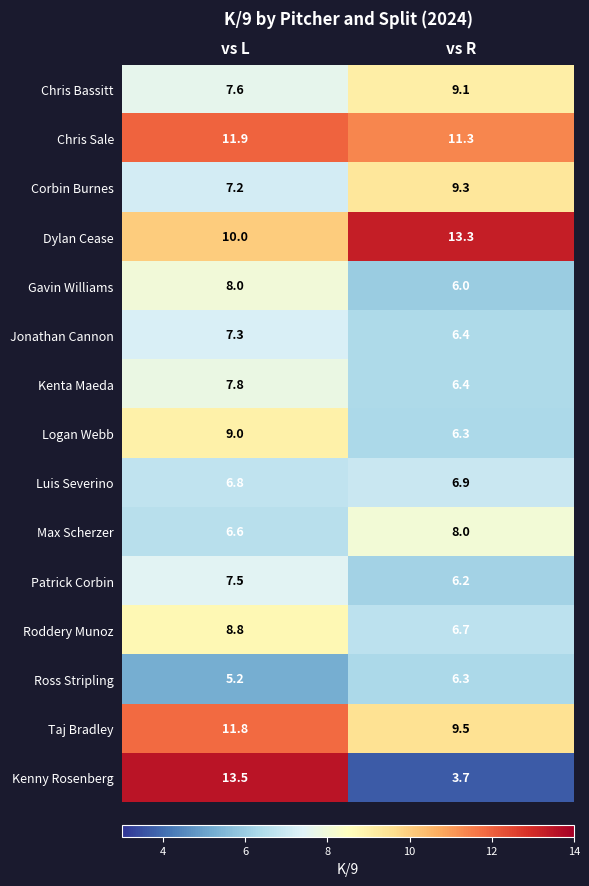

Reading right to left, extract all data points from this chart.

Chris Bassitt: vs R=9.1	vs L=7.6
Chris Sale: vs R=11.3	vs L=11.9
Corbin Burnes: vs R=9.3	vs L=7.2
Dylan Cease: vs R=13.3	vs L=10.0
Gavin Williams: vs R=6.0	vs L=8.0
Jonathan Cannon: vs R=6.4	vs L=7.3
Kenta Maeda: vs R=6.4	vs L=7.8
Logan Webb: vs R=6.3	vs L=9.0
Luis Severino: vs R=6.9	vs L=6.8
Max Scherzer: vs R=8.0	vs L=6.6
Patrick Corbin: vs R=6.2	vs L=7.5
Roddery Munoz: vs R=6.7	vs L=8.8
Ross Stripling: vs R=6.3	vs L=5.2
Taj Bradley: vs R=9.5	vs L=11.8
Kenny Rosenberg: vs R=3.7	vs L=13.5